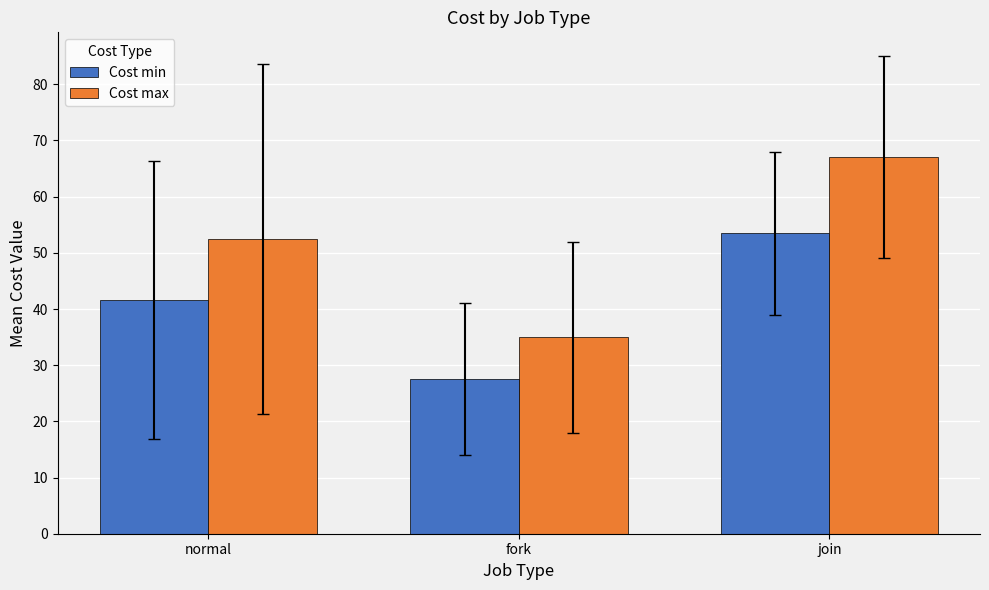

Which label corresponds to the largest value in the chart?

join